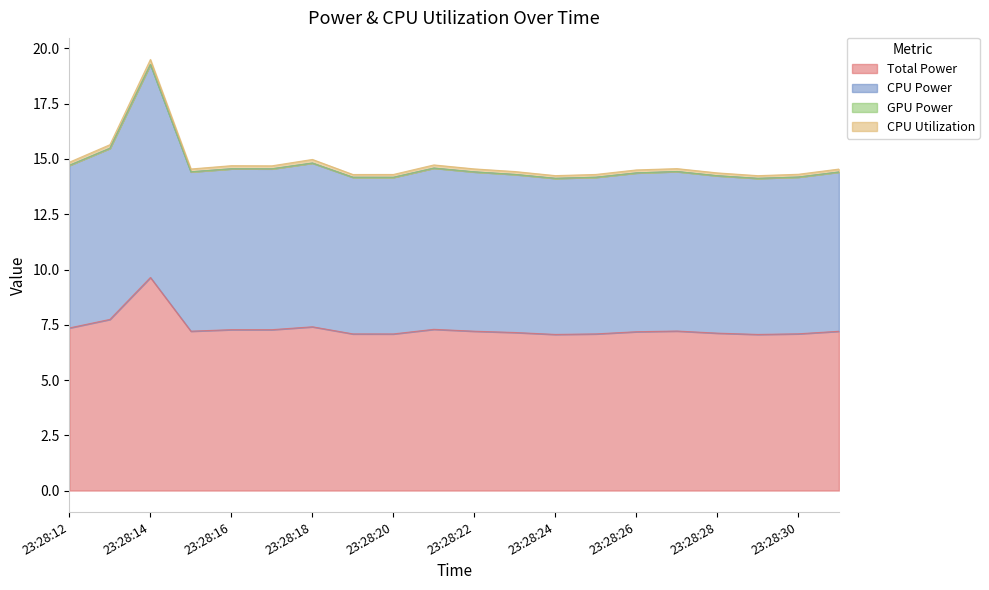

True or false: Total Power and CPU Power intersect in this chart.

False